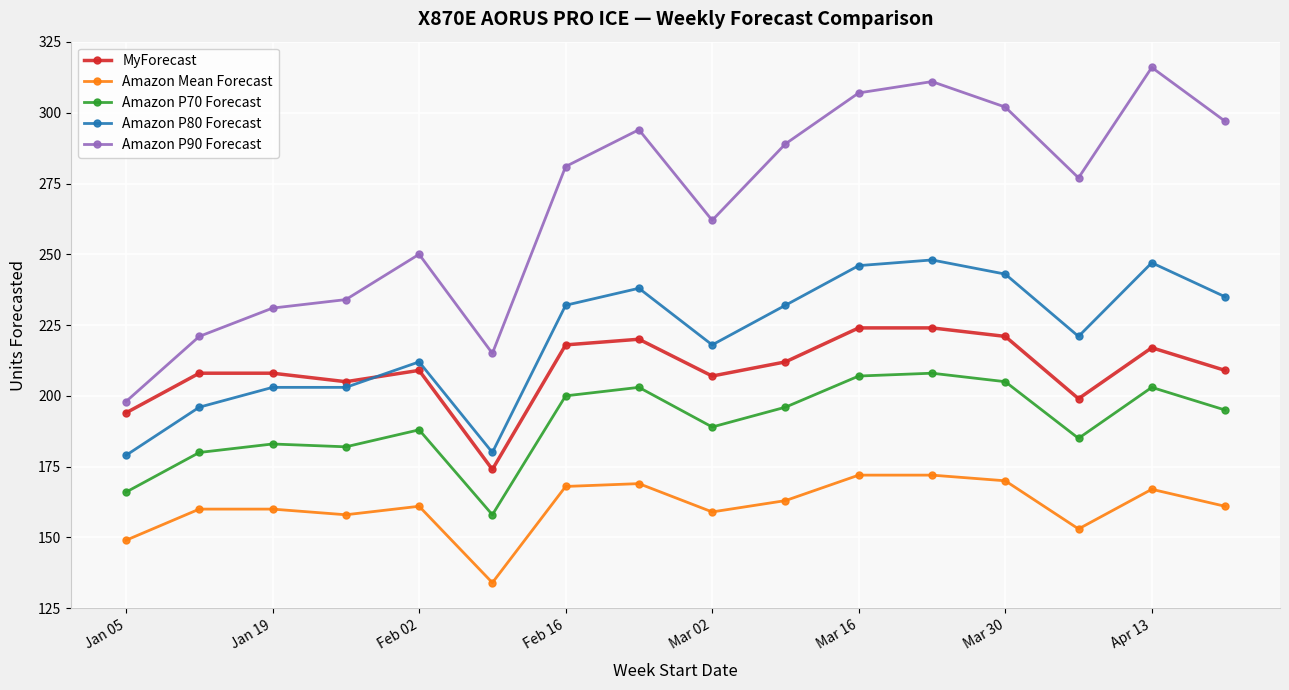

True or false: Amazon P70 Forecast and Amazon Mean Forecast cross at least once.

False